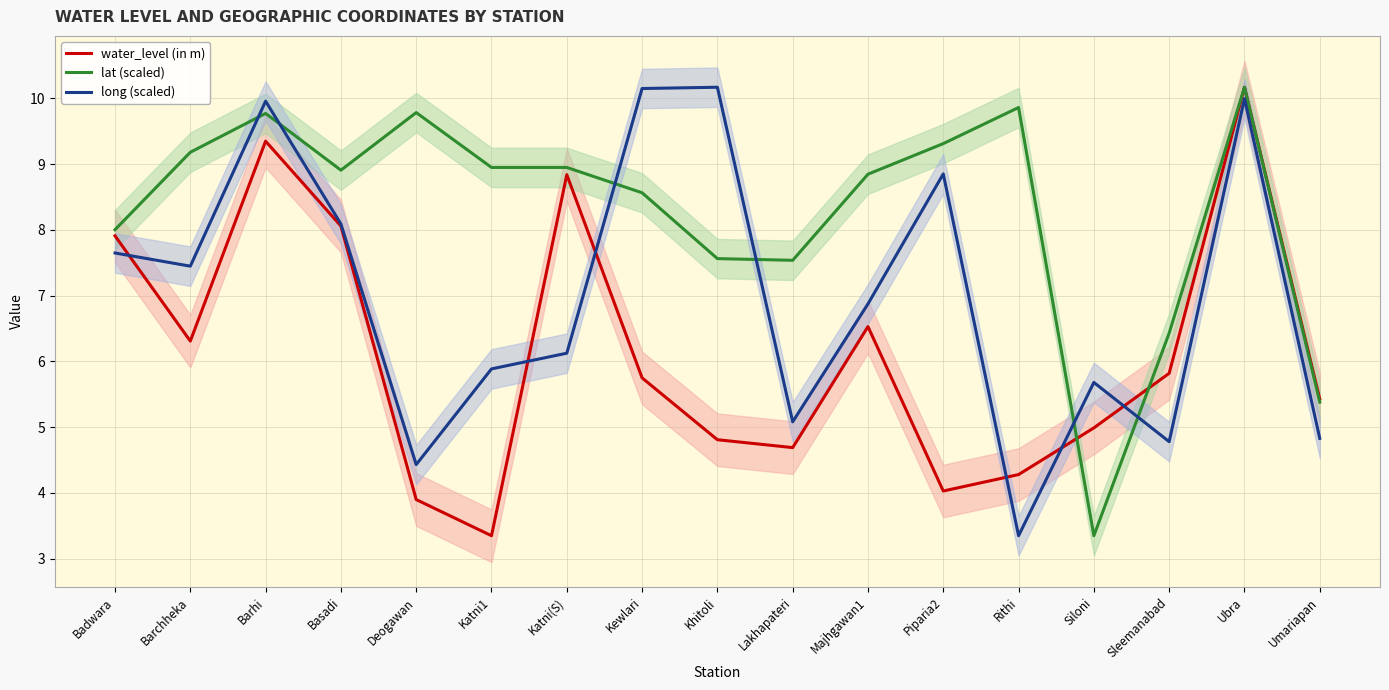

At which label does lat (scaled) first exceed 8?

Badwara